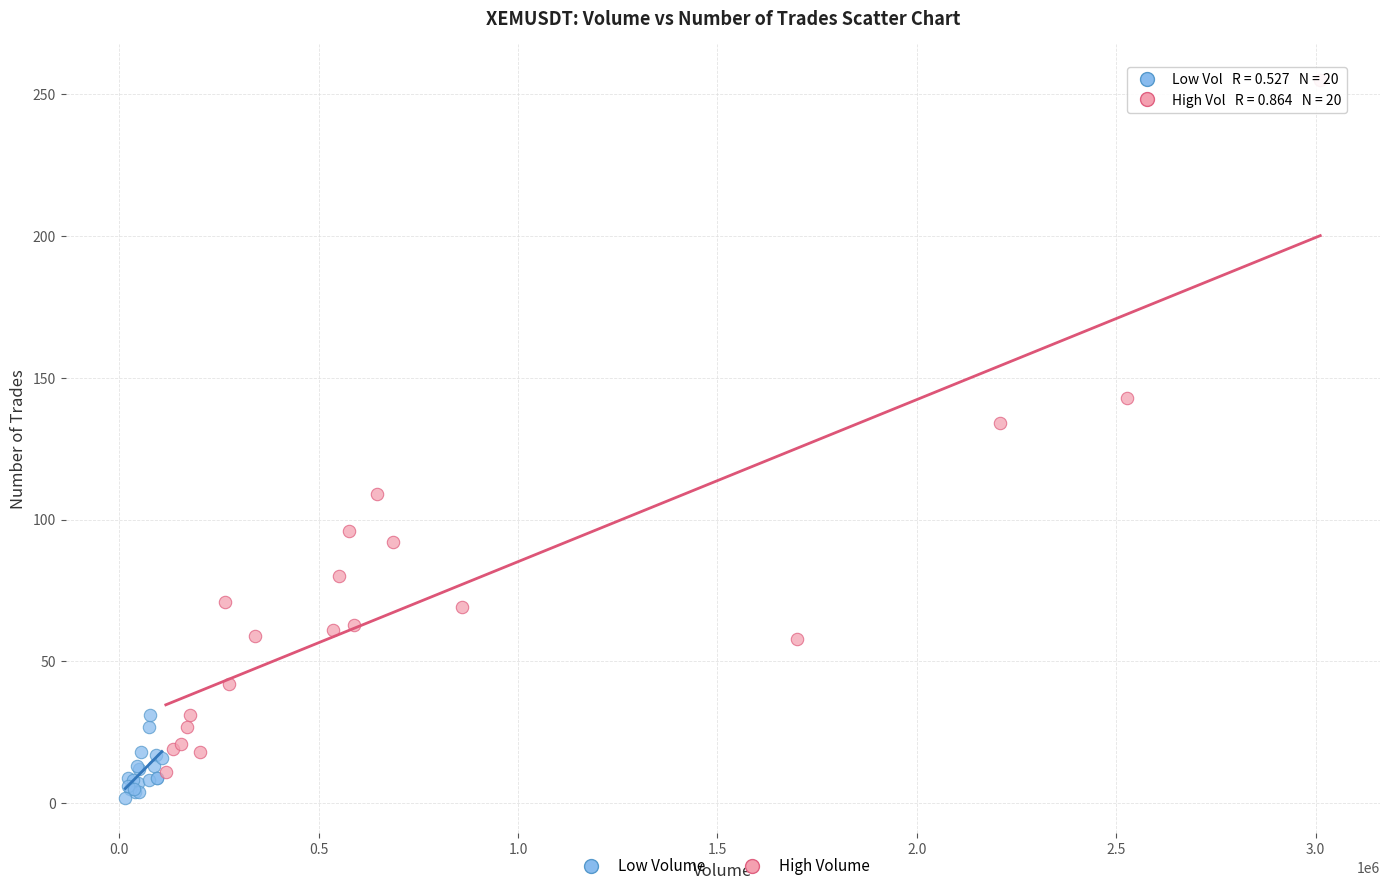

Which series has the largest Y range (max minus min)?

High Volume